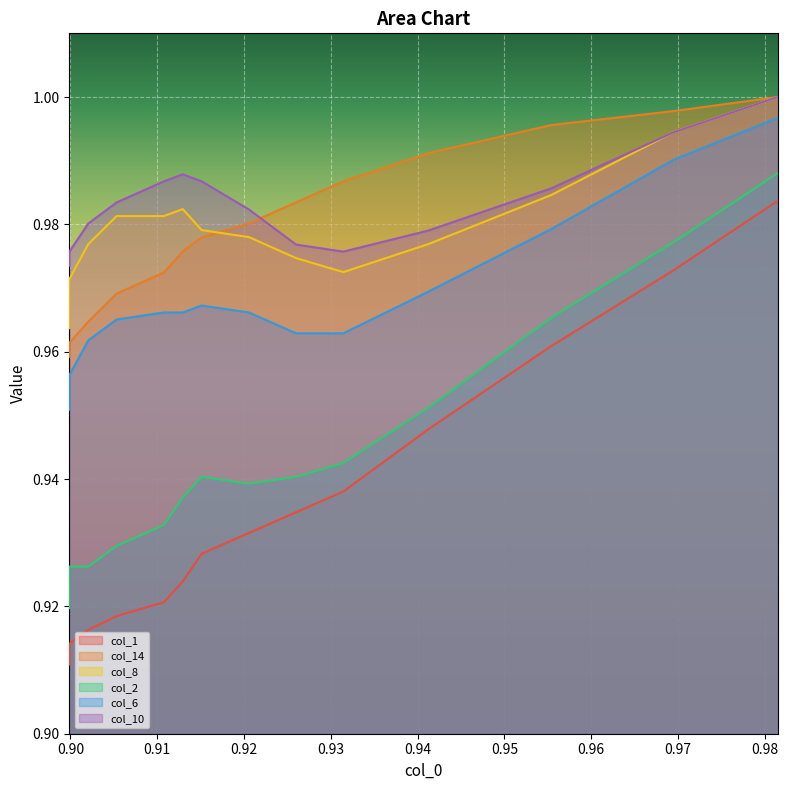

Where is the first local minimum for col_8?

0.93